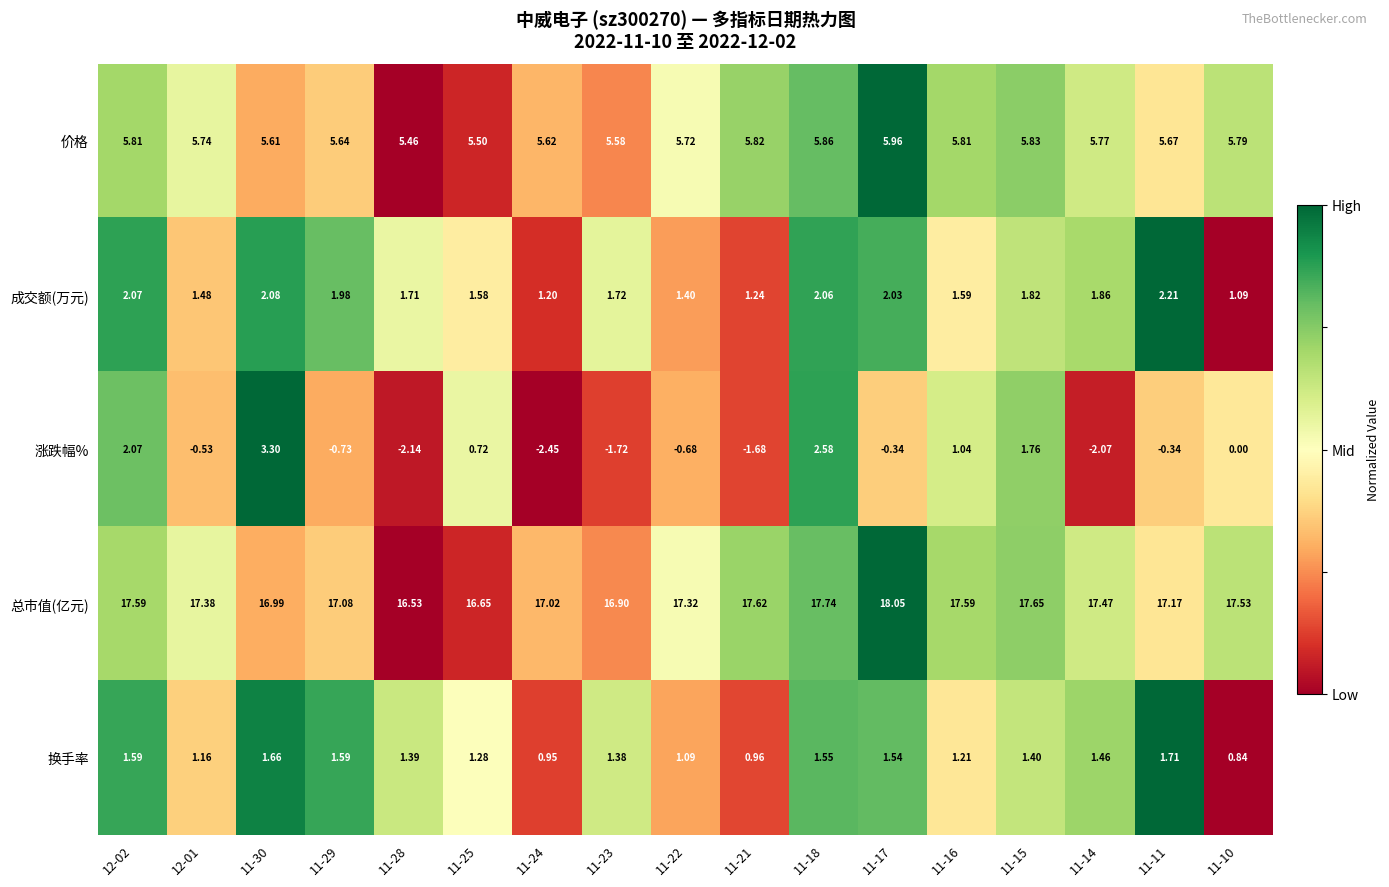

At which category is the sum across all series the highest?

11-18